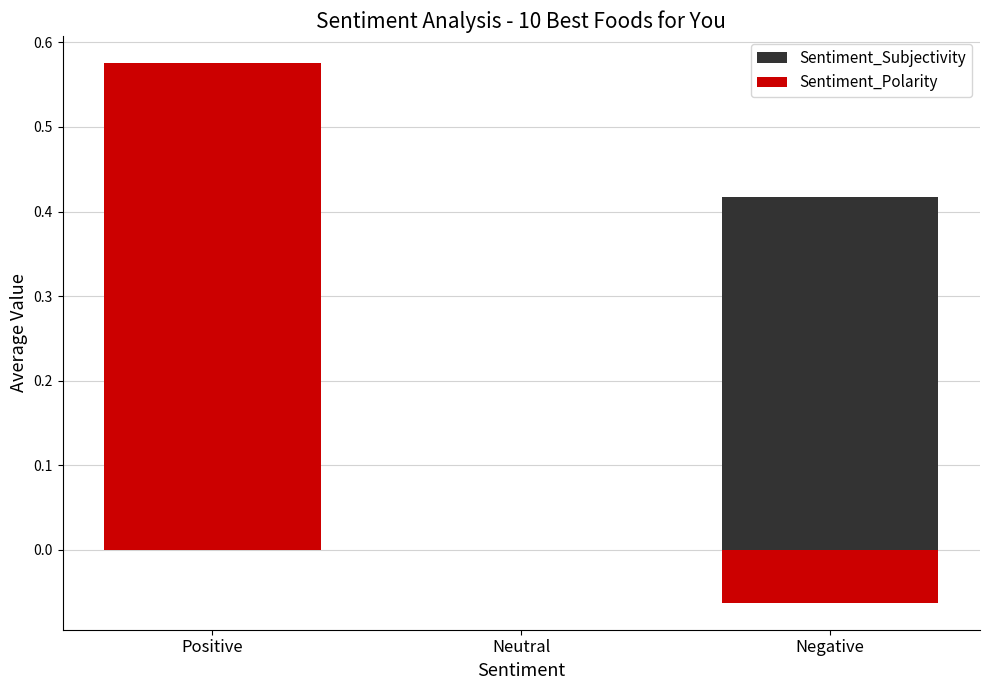

What is the difference between the maximum and minimum values in the Sentiment_Subjectivity series?

0.6